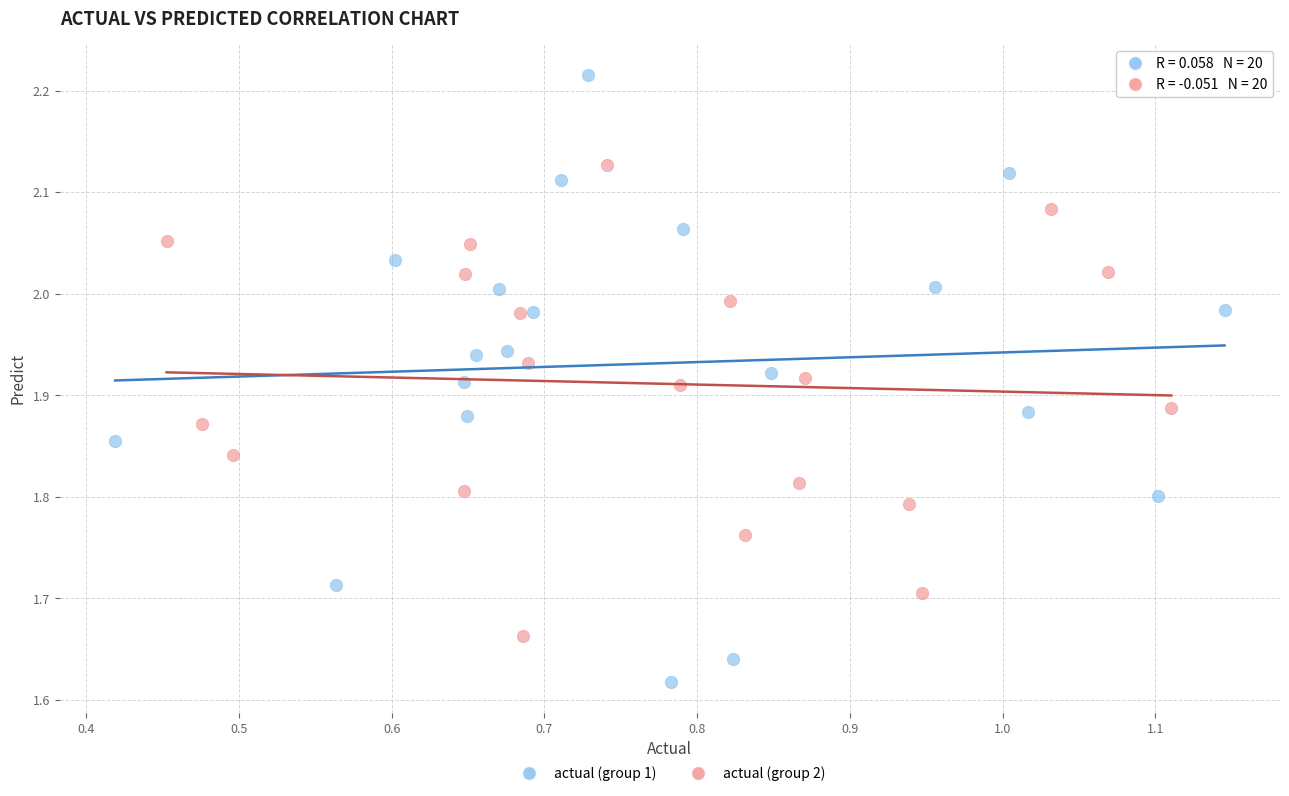

Which series contains the highest Y value?

actual (group 1)